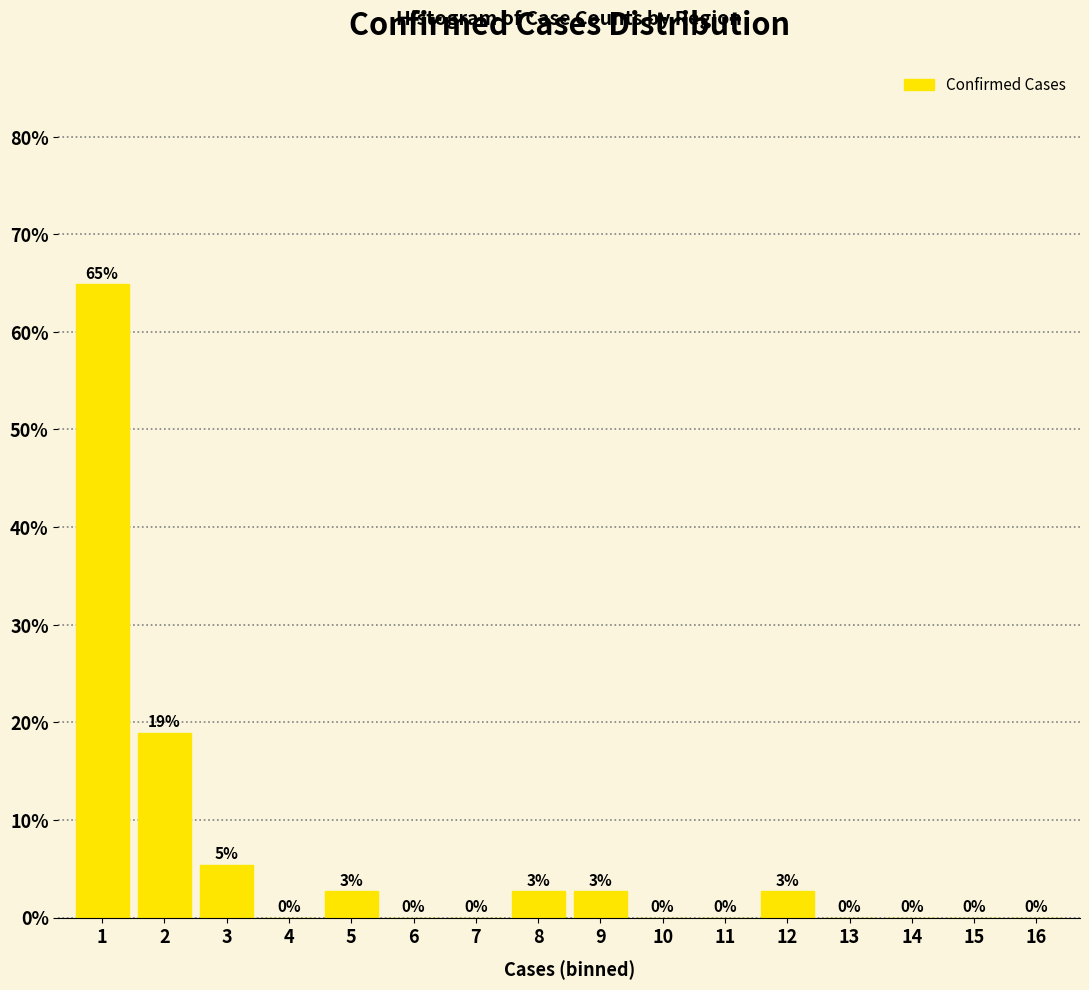

Approximately how many times larger is the value at 9 compared to 5?

1.0